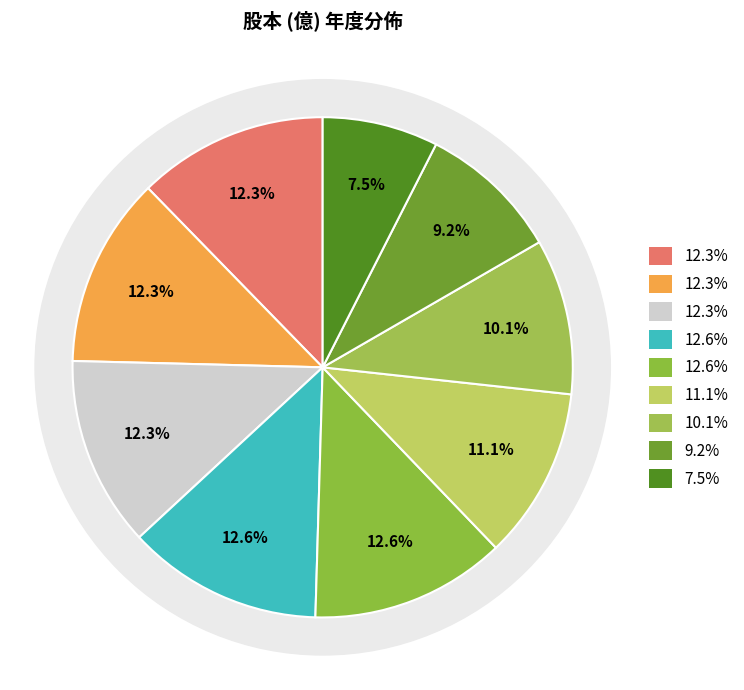

True or false: 2014 accounts for 1% of the total.

False